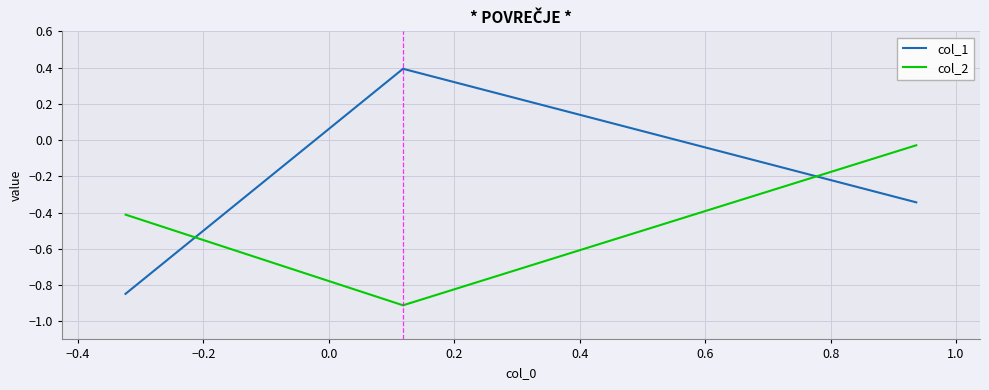

Which series has the widest spread of values?

col_1